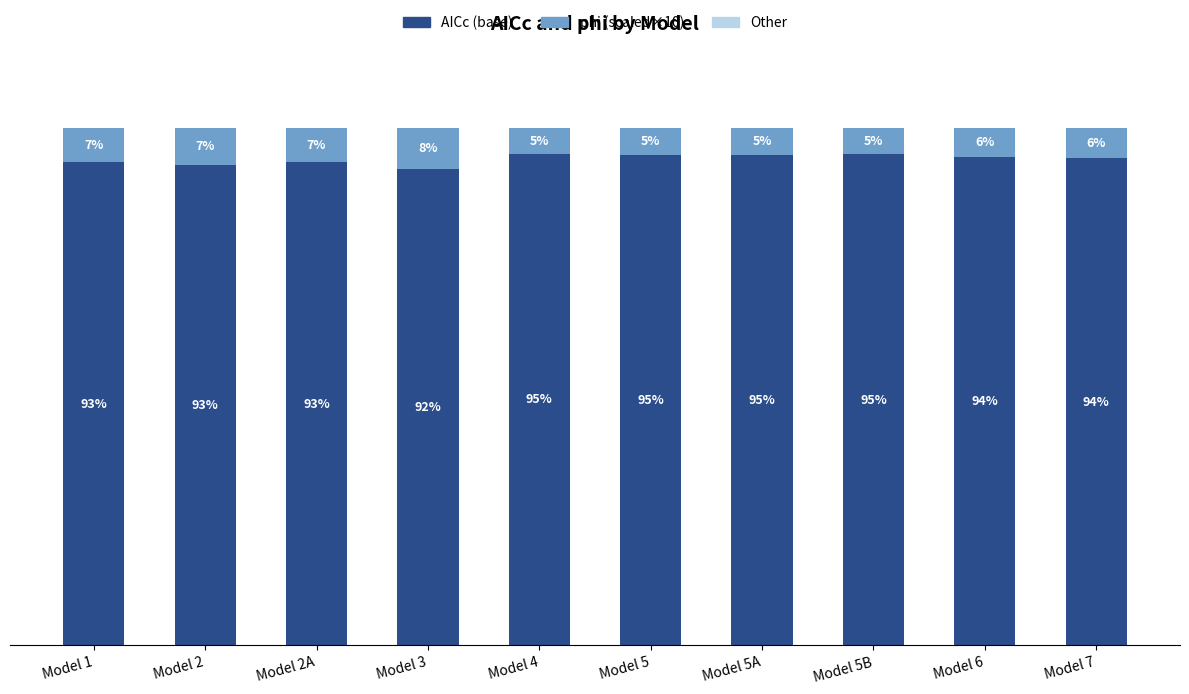

What position from the right is Model 6?

2